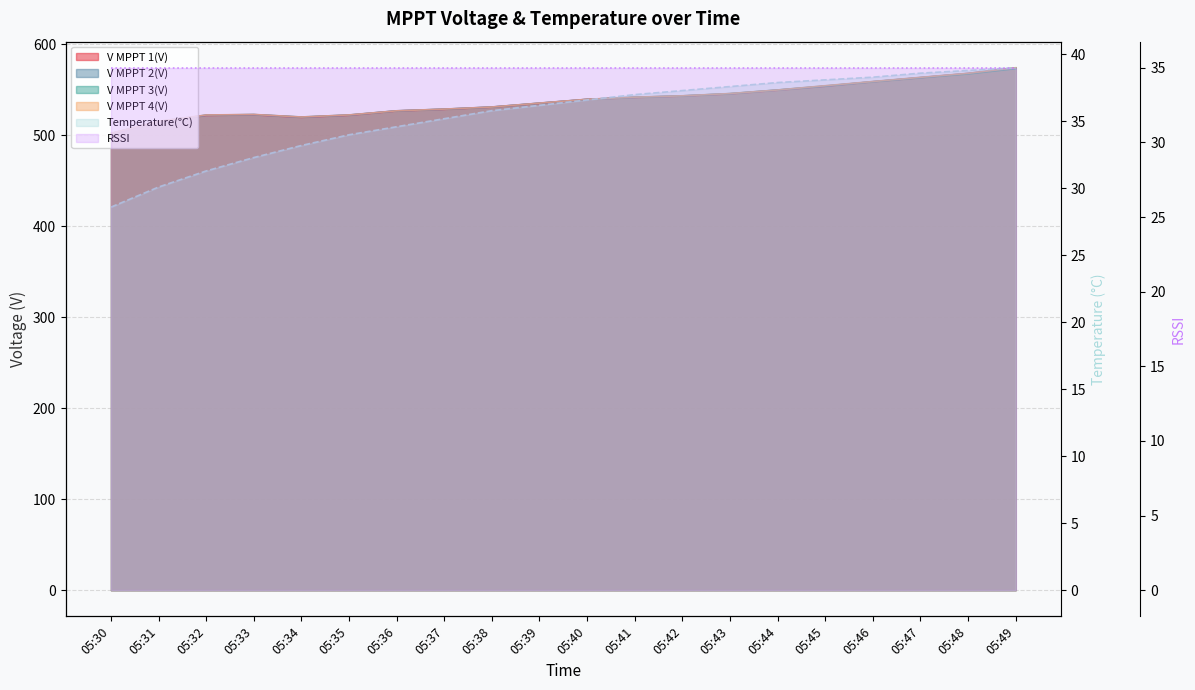

The V MPPT 1(V) series shows 526.8 at 05:36. True or false?

True